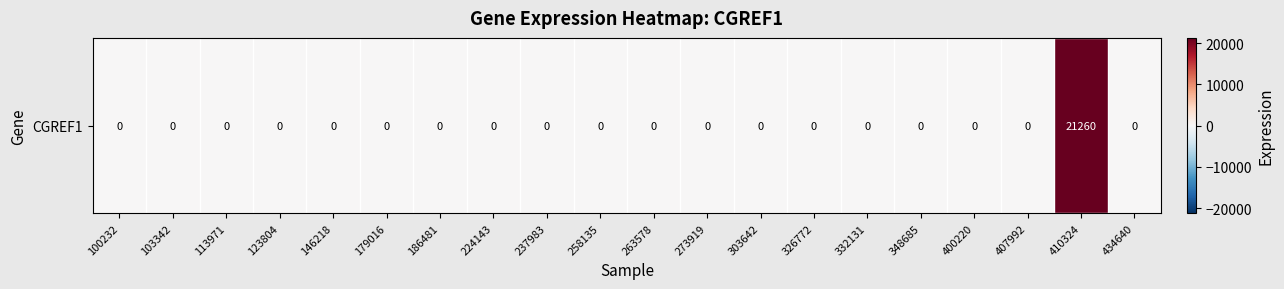

Rank the categories by value from lowest to highest.

100232, 103342, 113971, 123804, 146218, 179016, 186481, 224143, 237983, 258135, 263578, 273919, 303642, 326772, 332131, 348685, 400220, 407992, 434640, 410324